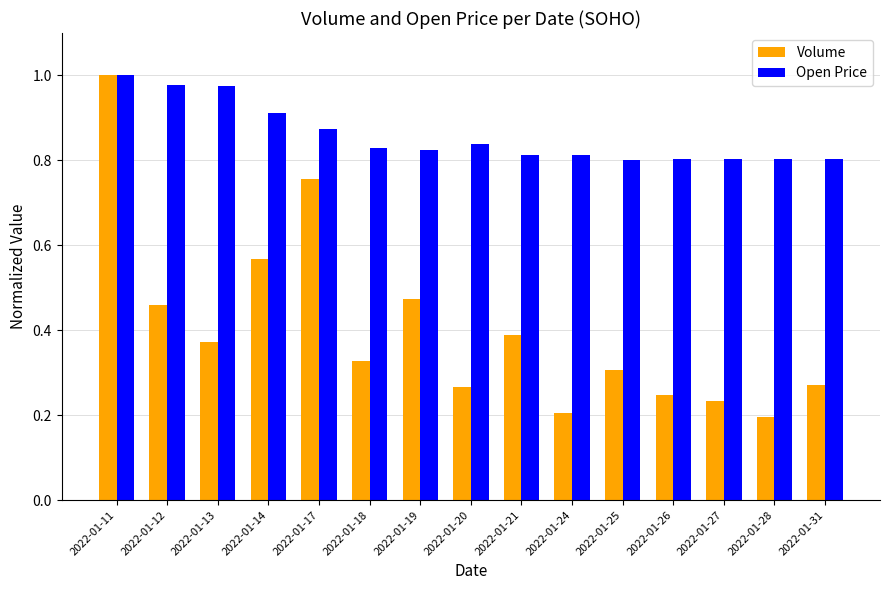

At which label does Volume reach its peak?

2022-01-11